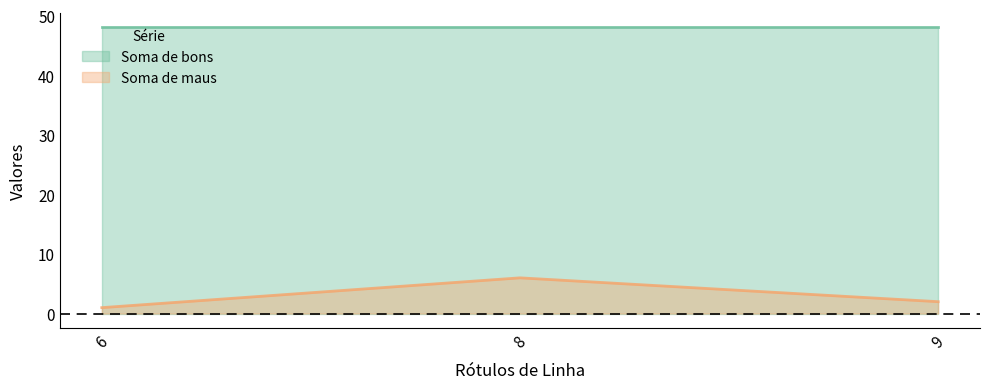

List the labels in order of value, smallest first.

6, 9, 8